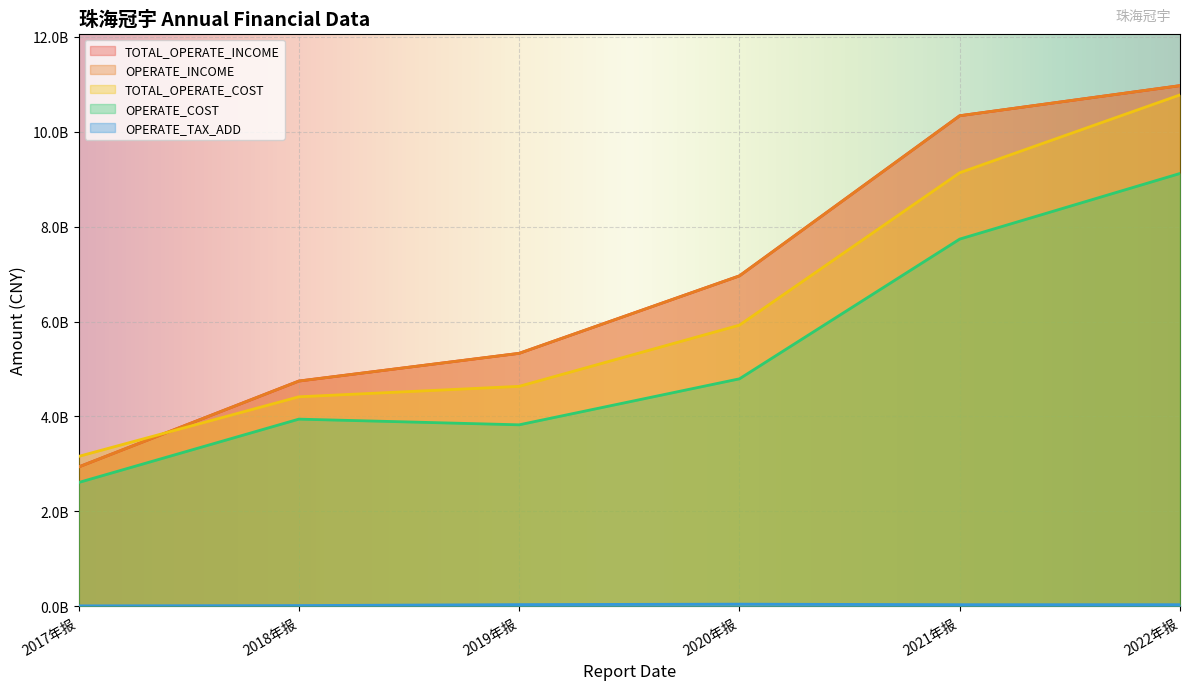

At how many categories does at least one series exceed 10548280200?

1